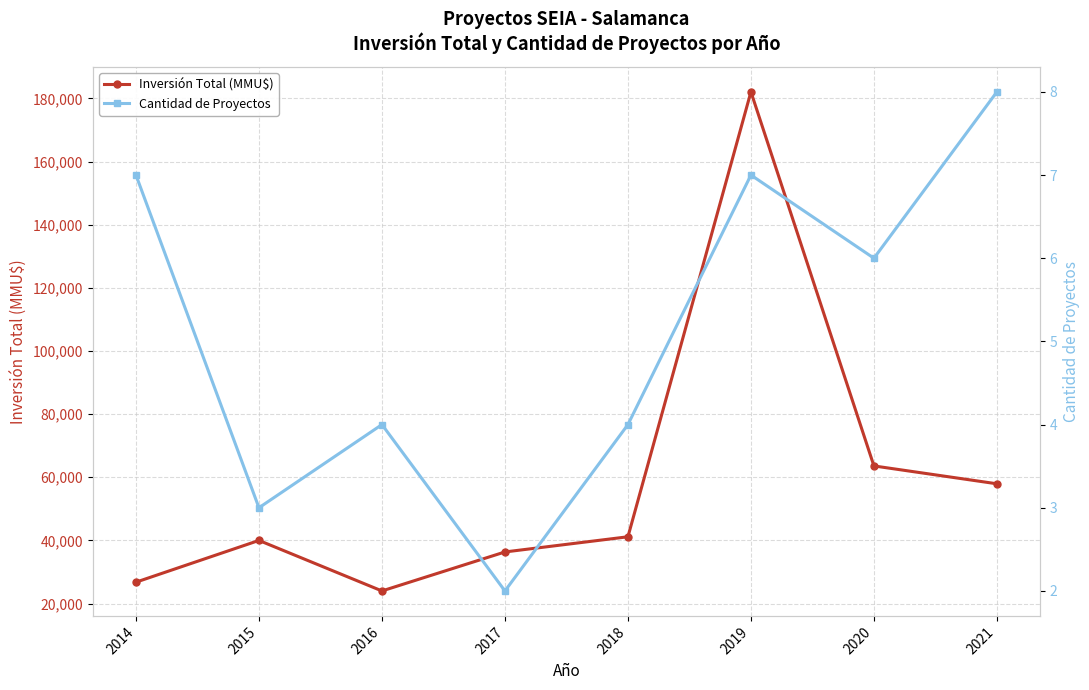

How many data points in Cantidad de Proyectos are less than 6?

4